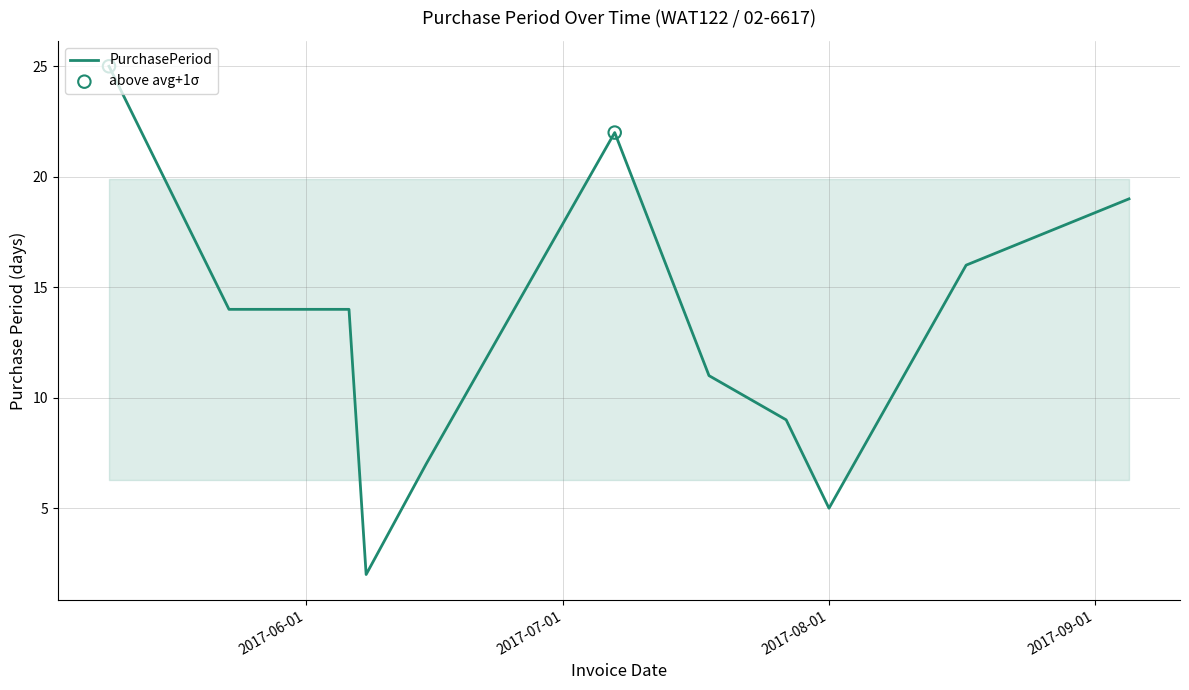

What is the greatest value displayed?

25